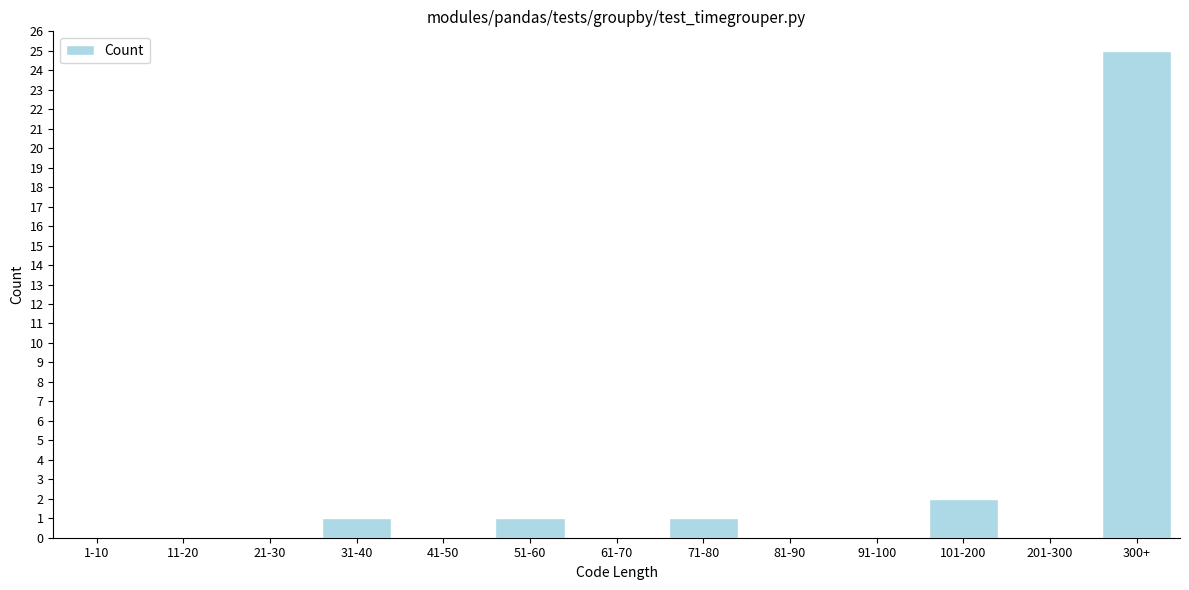

Reading right to left, transcribe all the data shown in this chart.

300+=25	201-300=0	101-200=2	91-100=0	81-90=0	71-80=1	61-70=0	51-60=1	41-50=0	31-40=1	21-30=0	11-20=0	1-10=0